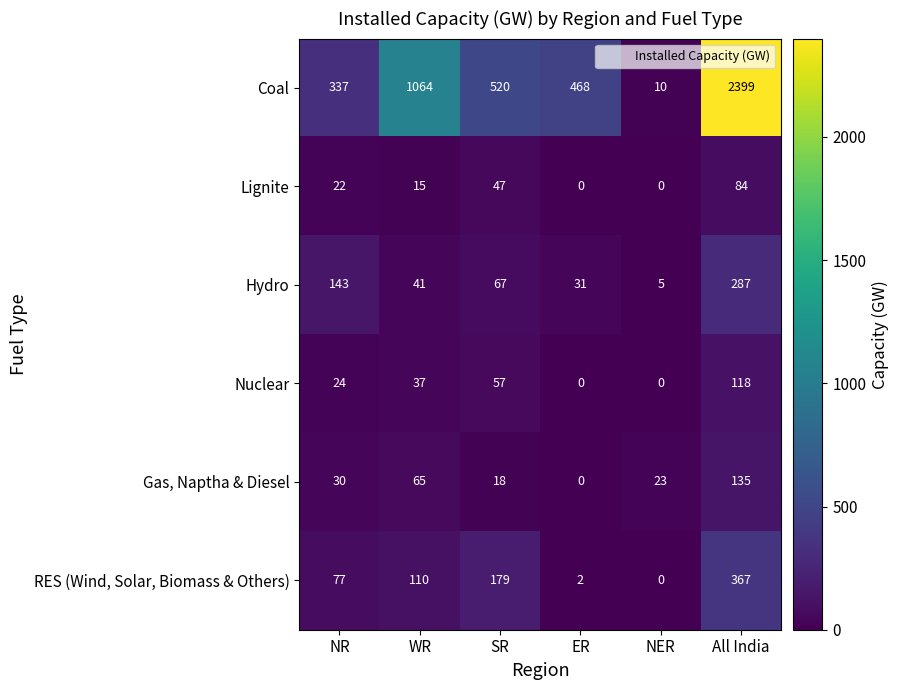

What is the difference between the Gas, Naptha & Diesel values at SR and NER?

5